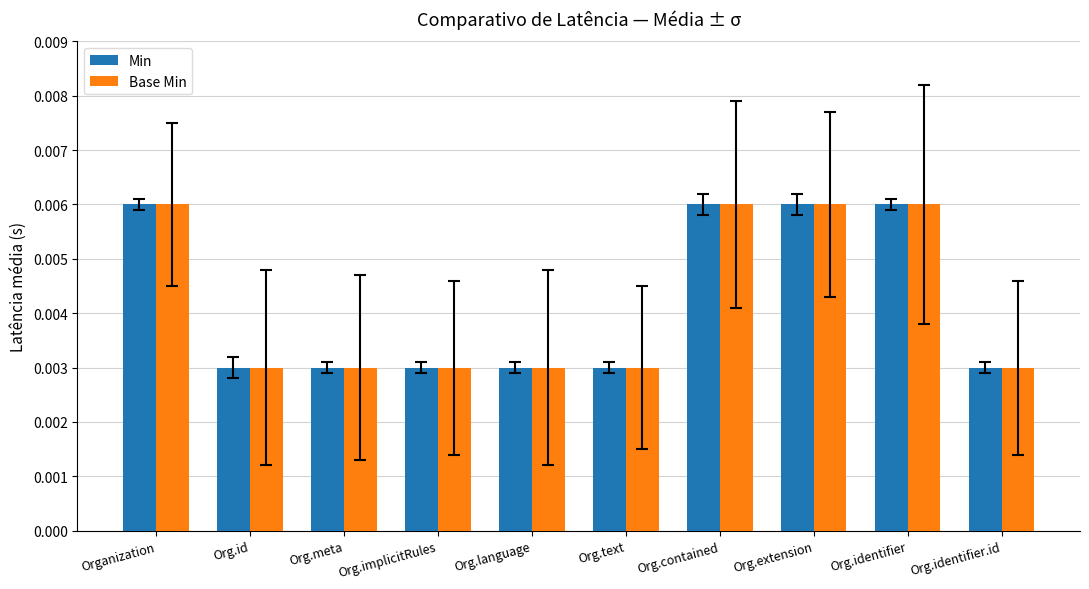

What are all the series names shown in the legend?

Min, Base Min